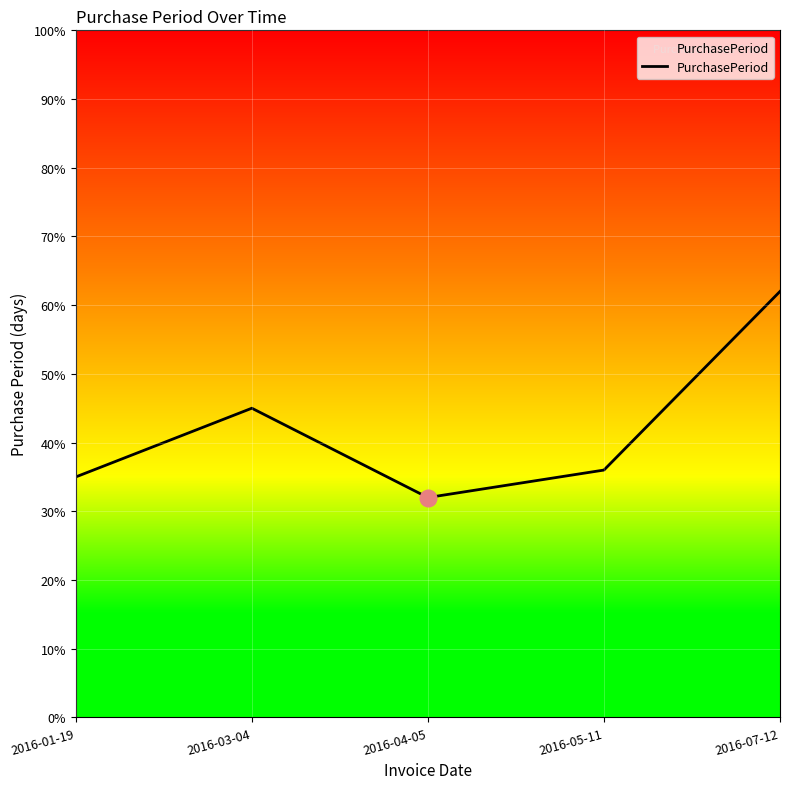

How many series are shown in this chart?

1